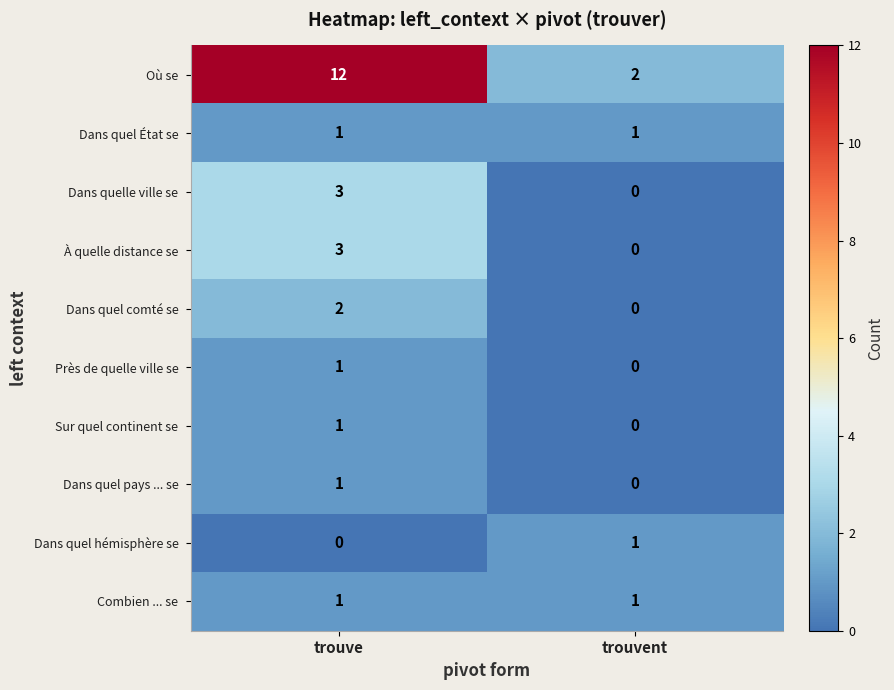

At which category is the sum across all series the highest?

trouve